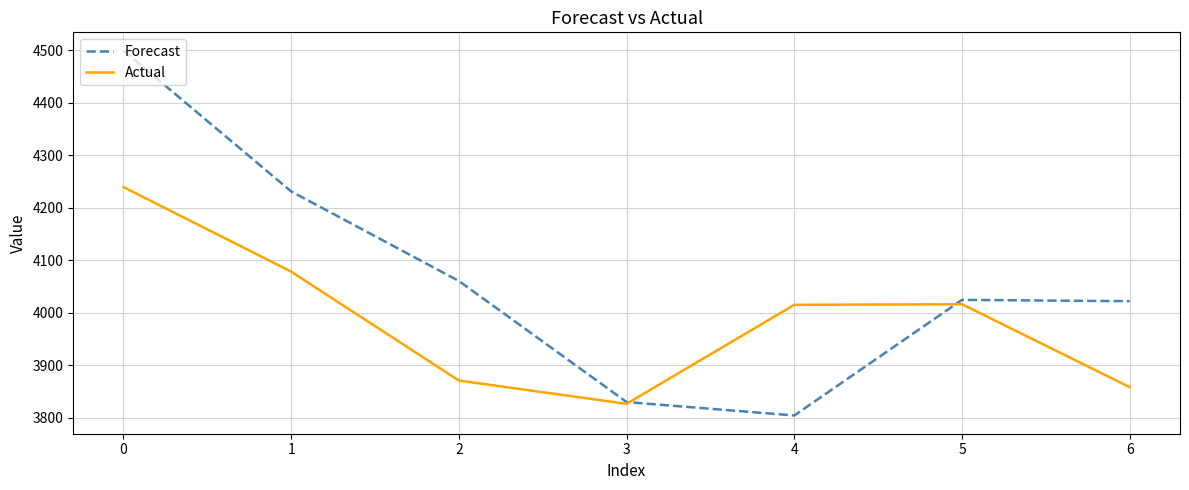

Which label corresponds to the smallest value in the chart?

4